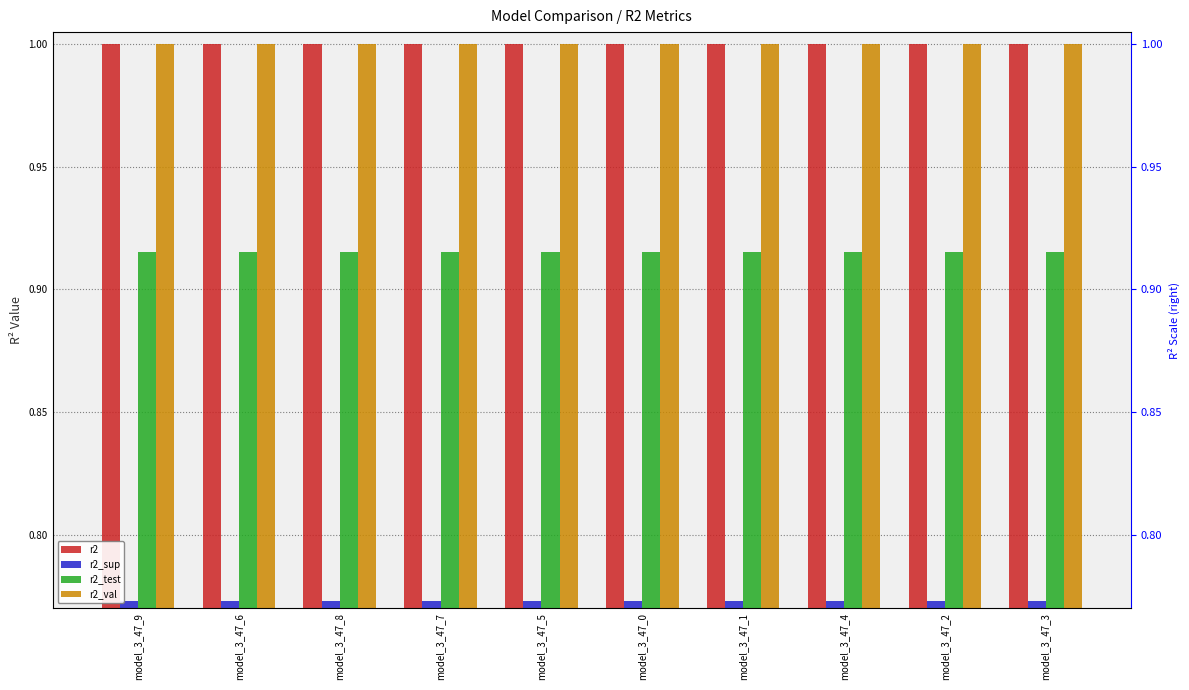

Reading right to left, what are all the values shown in this chart?

r2: model_3_47_3=1.0	model_3_47_2=1.0	model_3_47_4=1.0	model_3_47_1=1.0	model_3_47_0=1.0	model_3_47_5=1.0	model_3_47_7=1.0	model_3_47_8=1.0	model_3_47_6=1.0	model_3_47_9=1.0
r2_sup: model_3_47_3=0.8	model_3_47_2=0.8	model_3_47_4=0.8	model_3_47_1=0.8	model_3_47_0=0.8	model_3_47_5=0.8	model_3_47_7=0.8	model_3_47_8=0.8	model_3_47_6=0.8	model_3_47_9=0.8
r2_test: model_3_47_3=0.9	model_3_47_2=0.9	model_3_47_4=0.9	model_3_47_1=0.9	model_3_47_0=0.9	model_3_47_5=0.9	model_3_47_7=0.9	model_3_47_8=0.9	model_3_47_6=0.9	model_3_47_9=0.9
r2_val: model_3_47_3=1.0	model_3_47_2=1.0	model_3_47_4=1.0	model_3_47_1=1.0	model_3_47_0=1.0	model_3_47_5=1.0	model_3_47_7=1.0	model_3_47_8=1.0	model_3_47_6=1.0	model_3_47_9=1.0